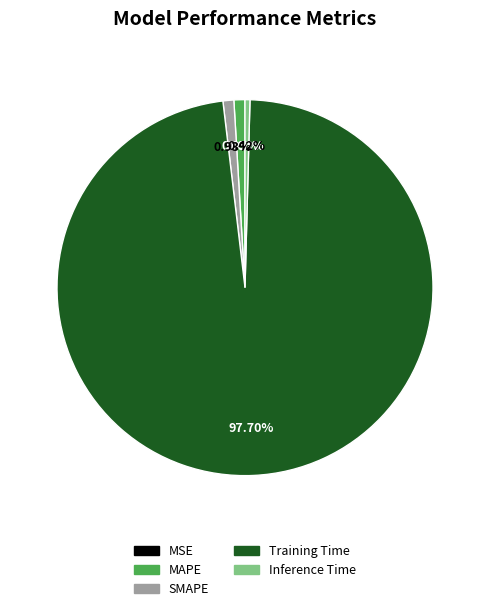

To the nearest percent, what is the difference between the Training Time and SMAPE slice percentages?

97%